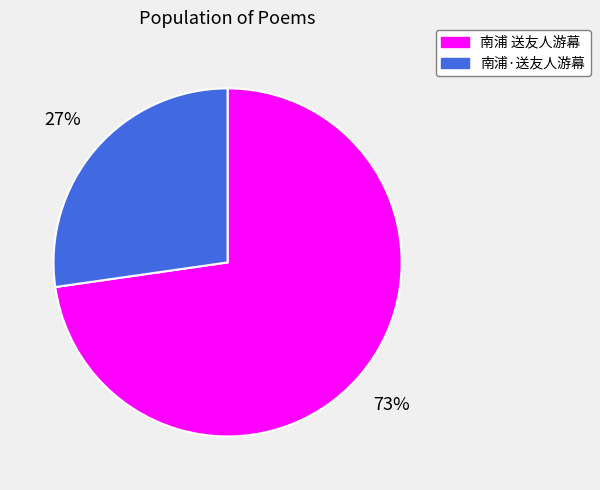

Approximately how many times larger is the value at 南浦 送友人游幕 compared to 南浦·送友人游幕?

2.7